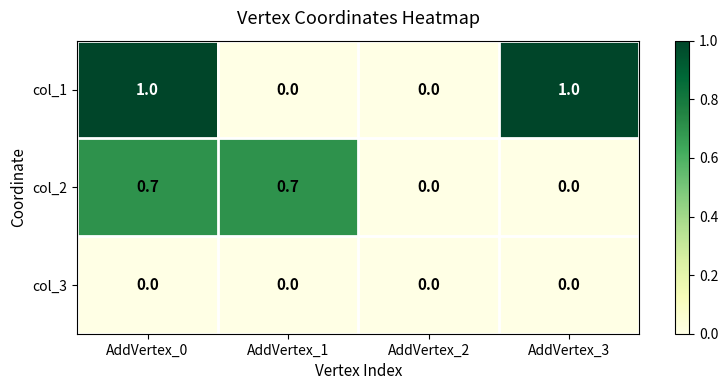

What is the greatest value displayed?

1.0